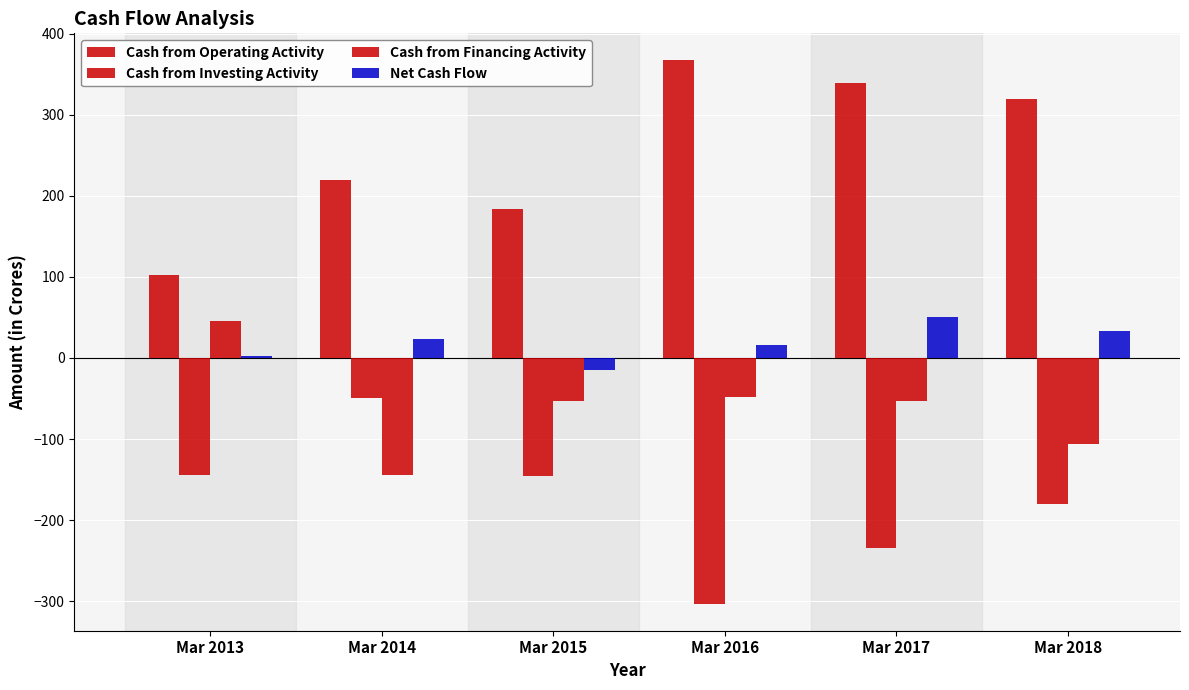

Rank the series by their average value, from highest to lowest.

Cash from Operating Activity, Net Cash Flow, Cash from Financing Activity, Cash from Investing Activity